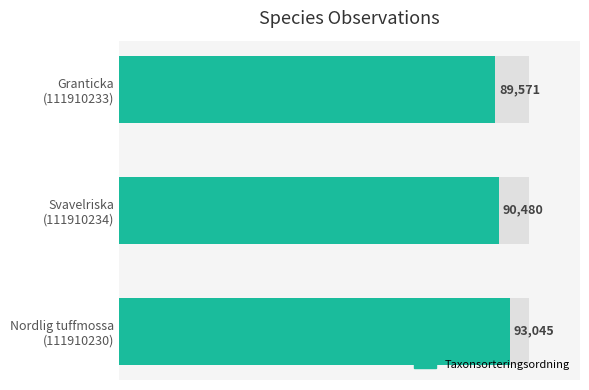

Reading left to right, transcribe all the data shown in this chart.

93045	90480	89571